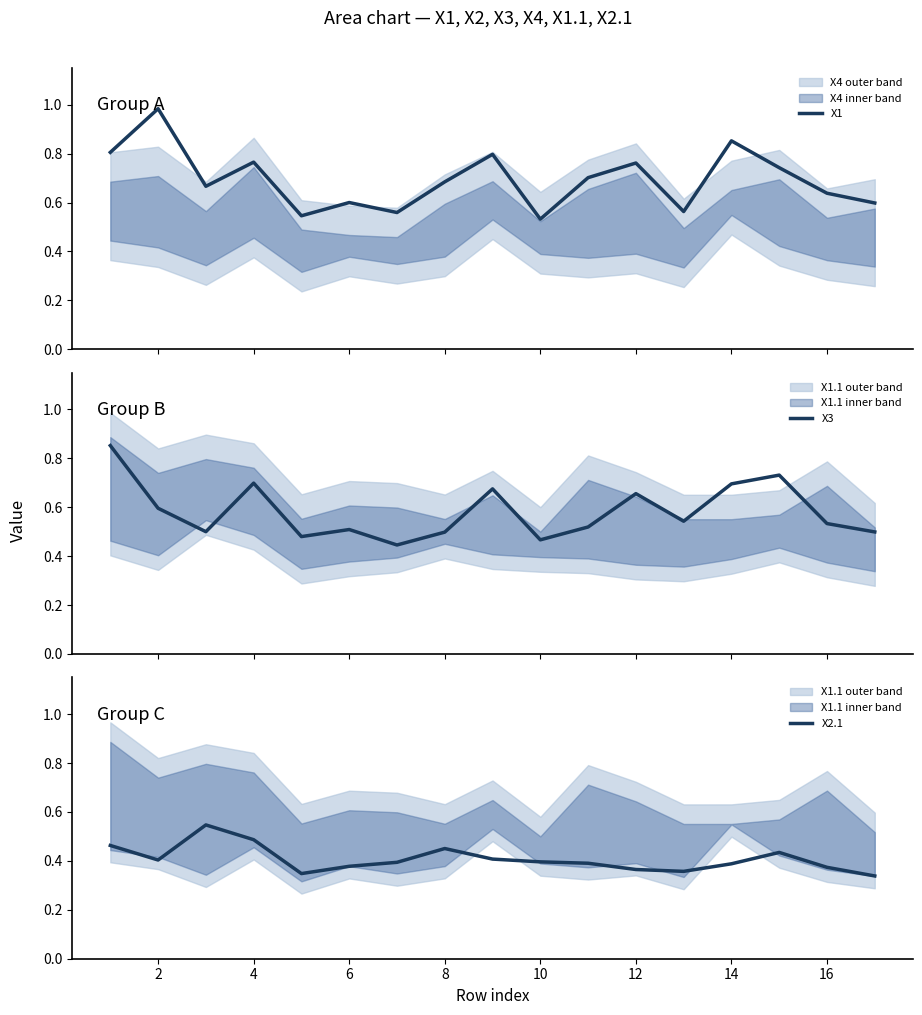

The value of X2.1 at 8 is 0.6. True or false?

False